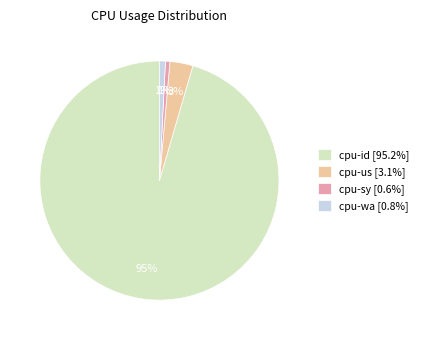

Count the number of slices in the pie.

4